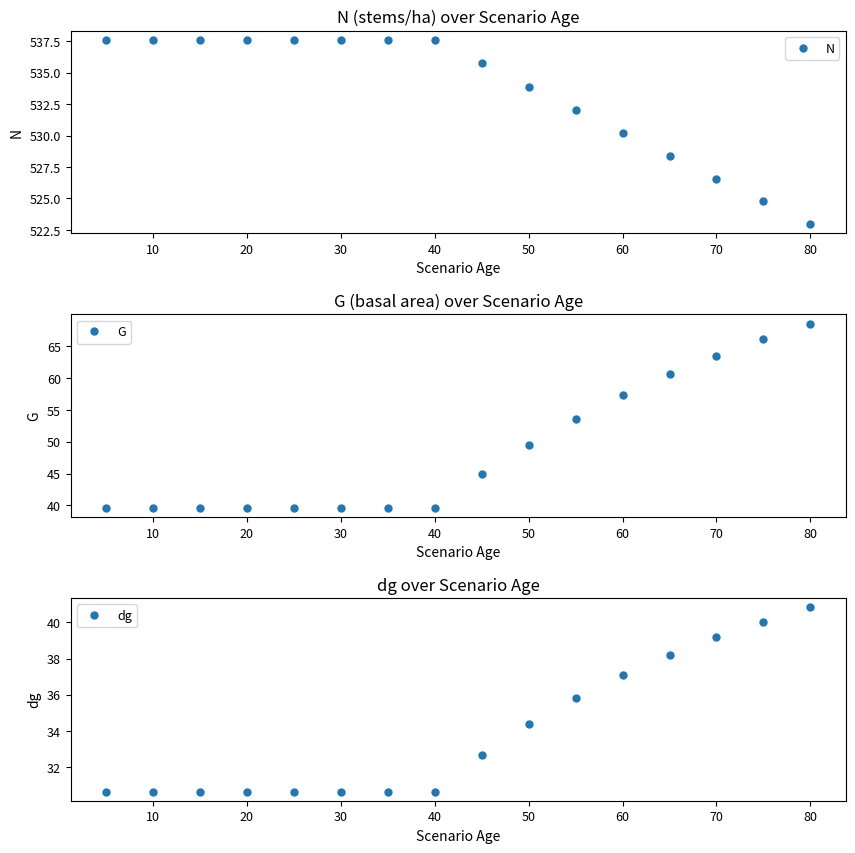

True or false: dg has more than 2 interior local peaks.

False